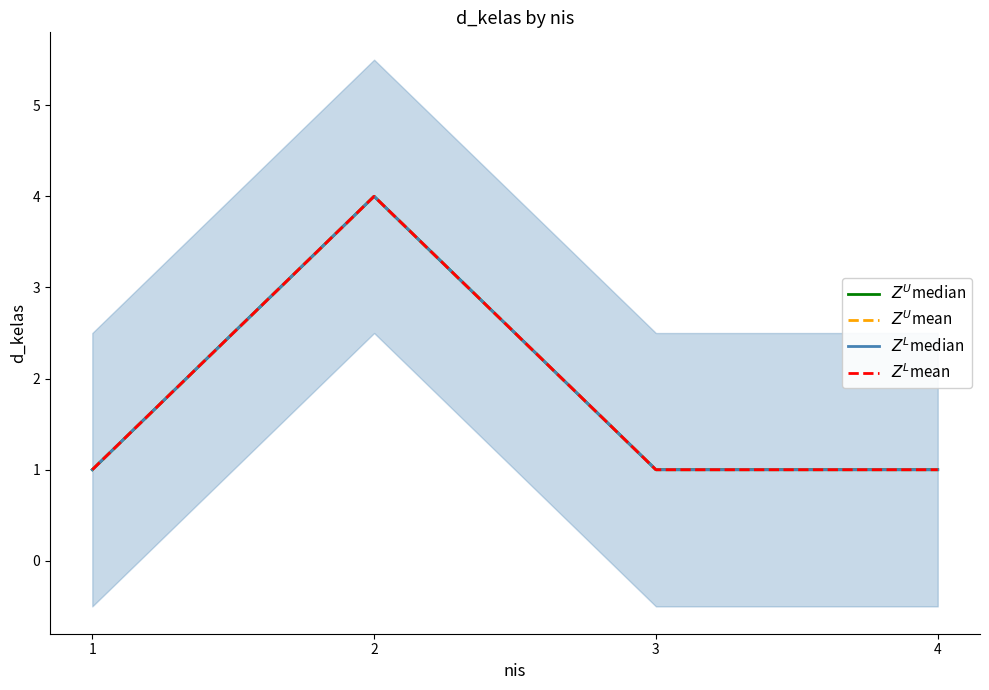

What is the total value across all series at 2?

16